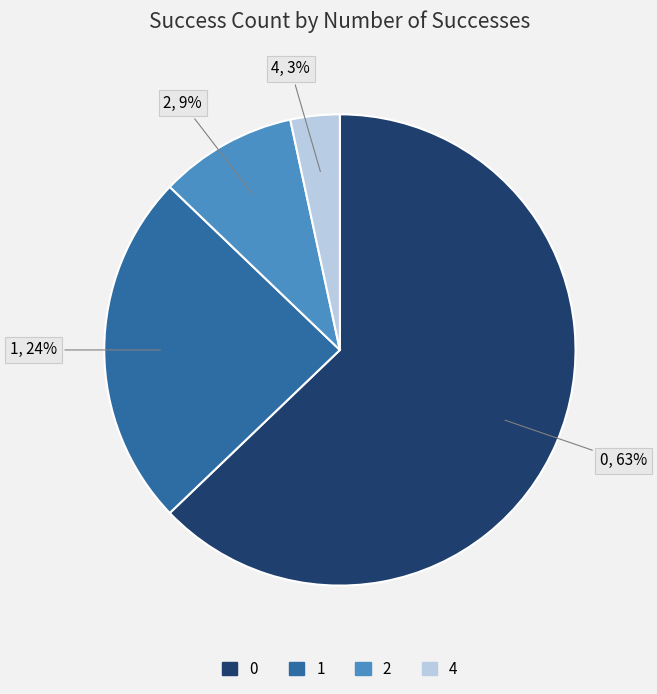

Is there a majority slice in this chart?

Yes